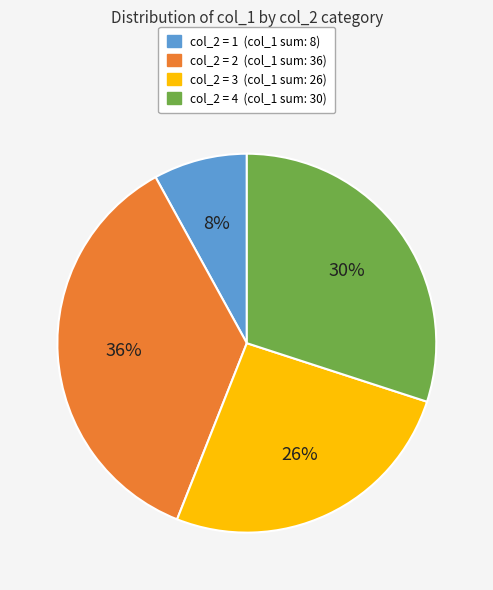

How many slices are in this pie chart?

4